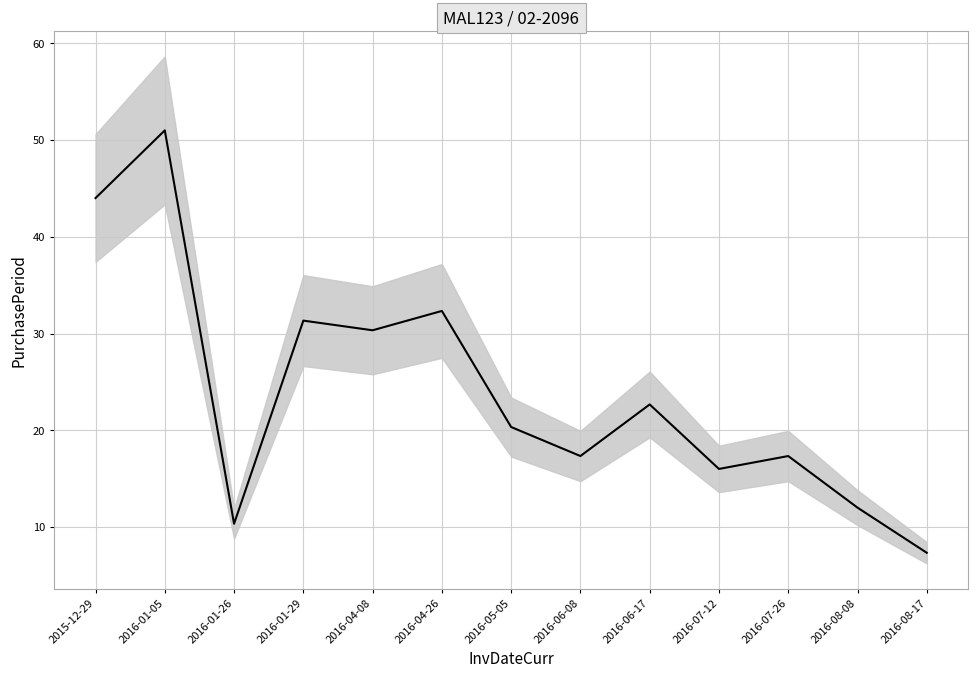

What is the change in value from 2016-01-26 to 2016-06-17?

+12.3